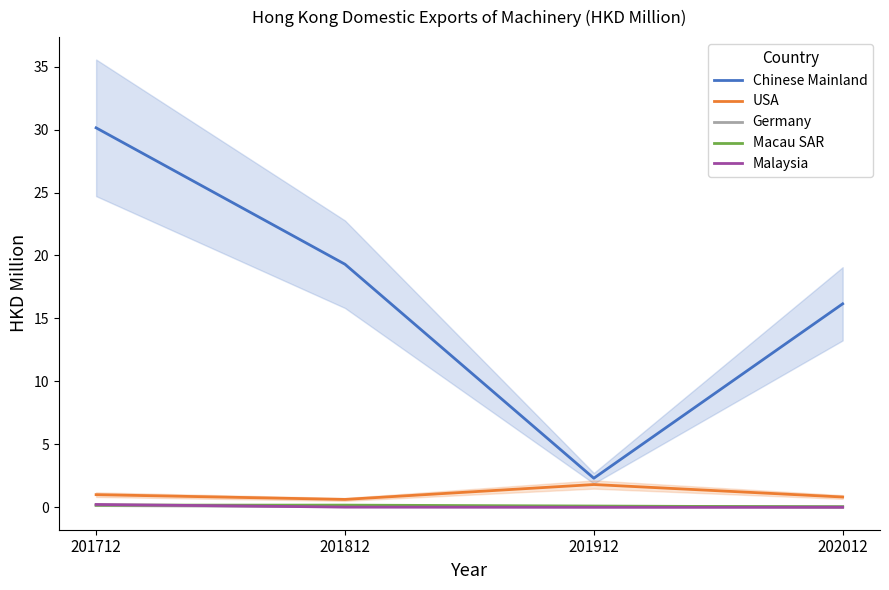

Reading left to right, list all the values displayed in this chart.

Chinese Mainland: 30.1	19.3	2.3	16.2
USA: 1.0	0.6	1.8	0.8
Germany: 0.1	0.1	0.1	0.1
Macau SAR: 0.2	0.2	0.1	0.0
Malaysia: 0.2	0.0	0.0	0.0